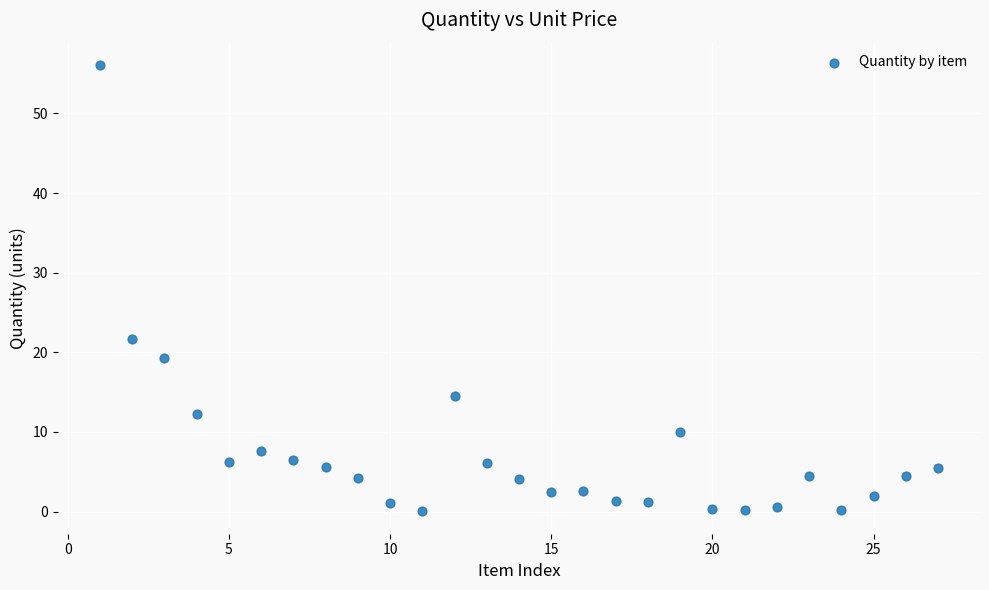

What is the range of Y values (max minus min)?

56.1